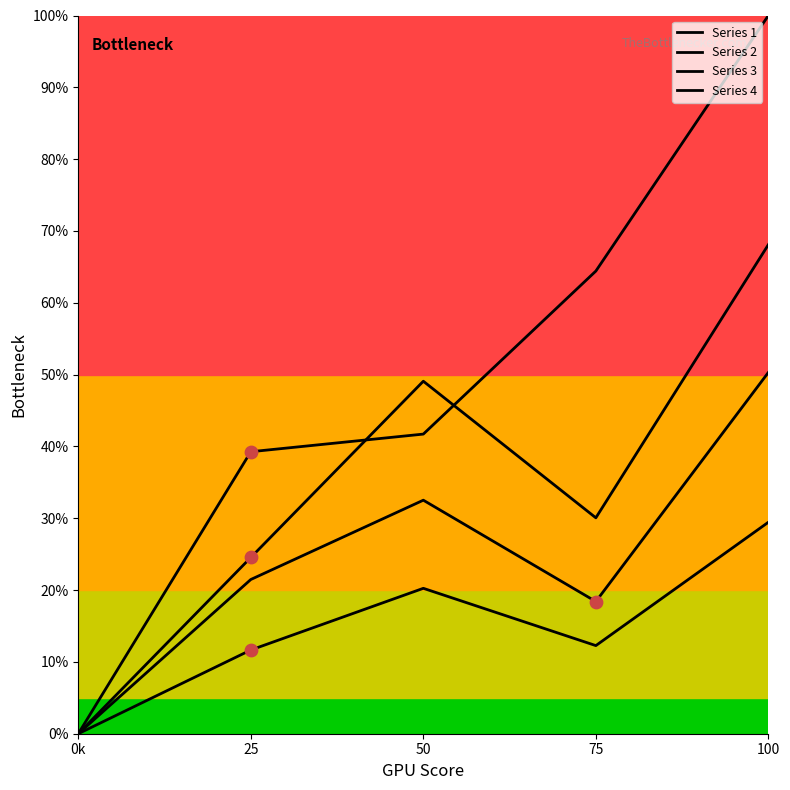

Is this an area chart (filled region under the line)?

No